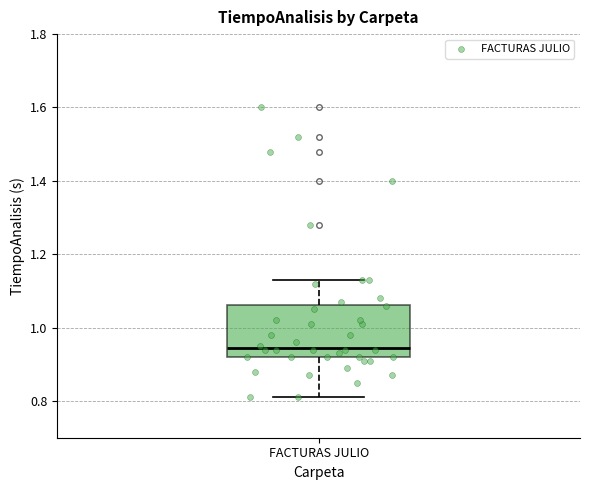

Where does the lower whisker of the box for FACTURAS JULIO end on the y-axis? The values are not printed on the chart, so give them approximately, as read against the axis.

0.82